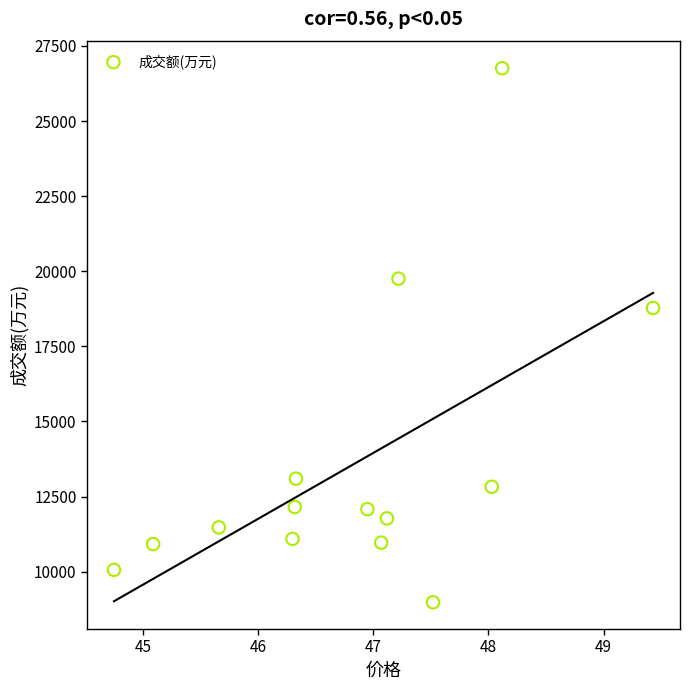

What Y value in the scatter plot is closest to 17870?

18778